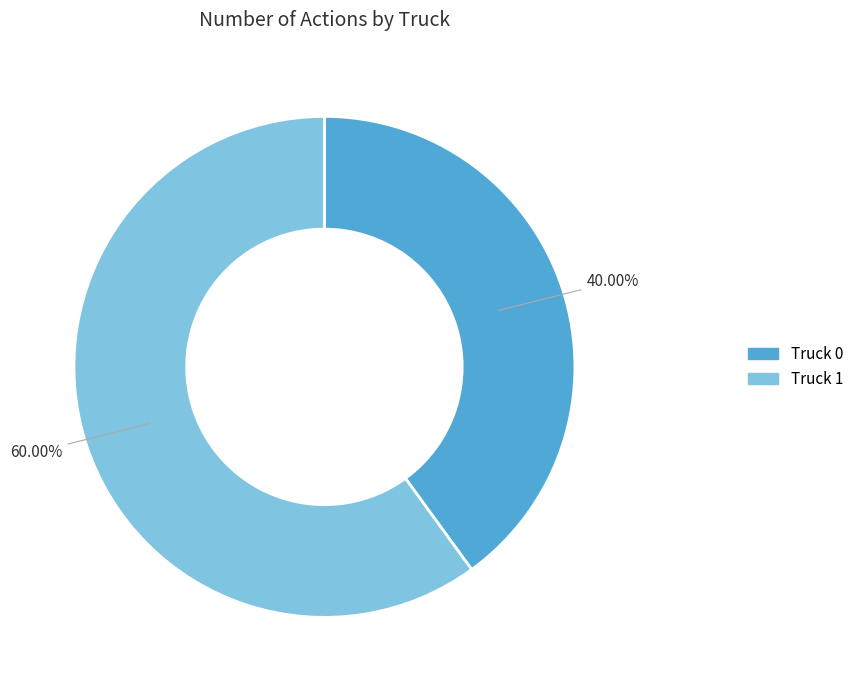

What percentage is NOT represented by Truck 0?

60.0%